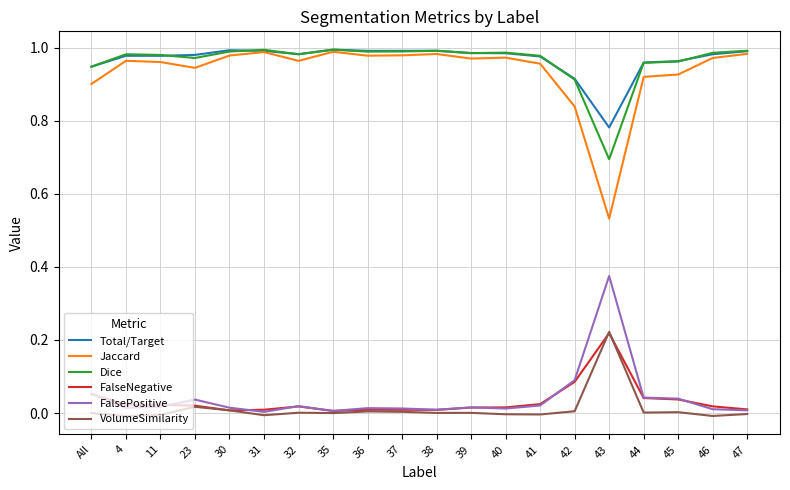

The value of Dice at 30 is 1.0. True or false?

True